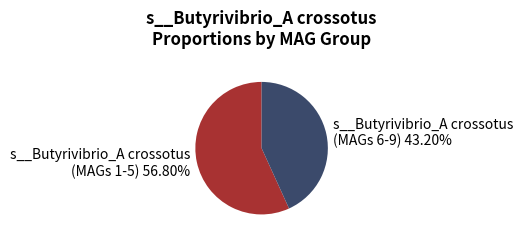

Do s__Butyrivibrio_A crossotus (MAGs 1-5) 56.80% and s__Butyrivibrio_A crossotus (MAGs 6-9) 43.20% together represent more than half of the pie?

Yes